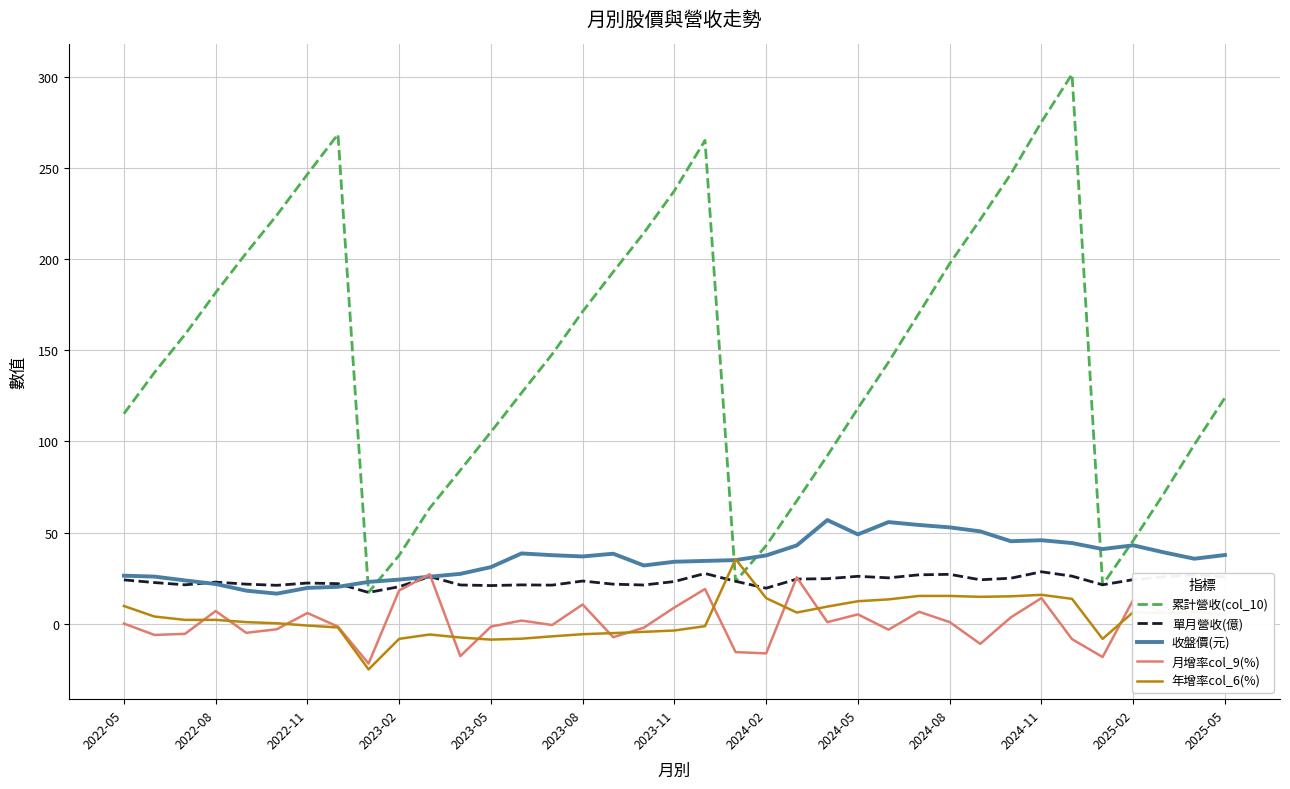

What is the maximum value shown in the chart?

301.4